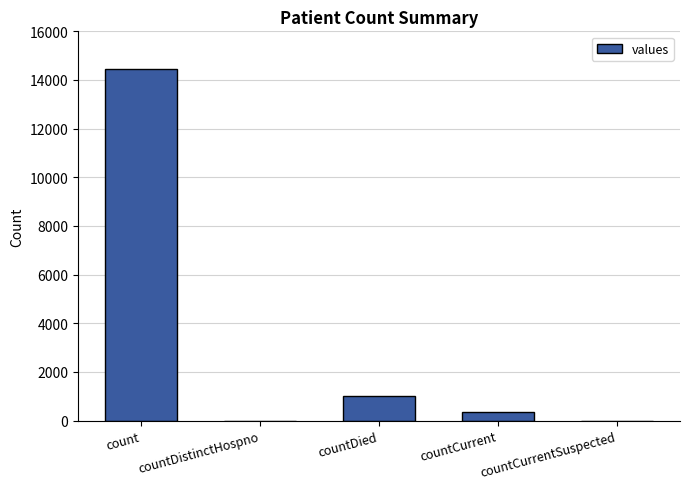

How many series are shown in this chart?

1